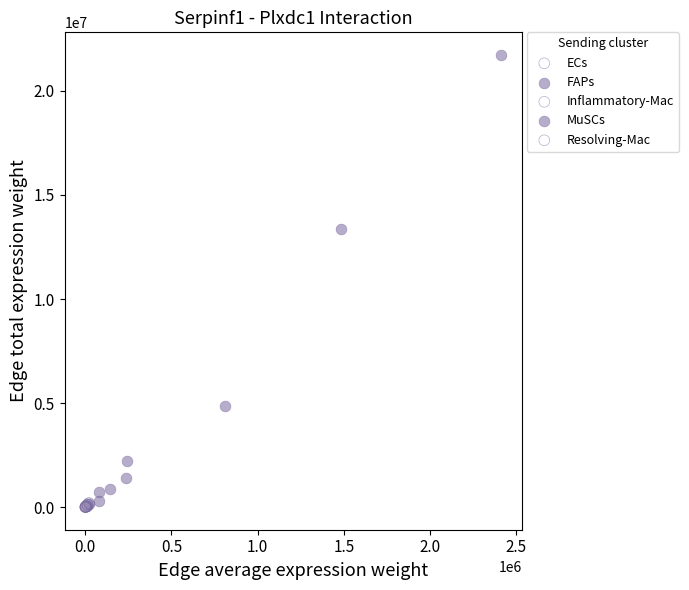

Which series reaches the maximum Y coordinate?

FAPs